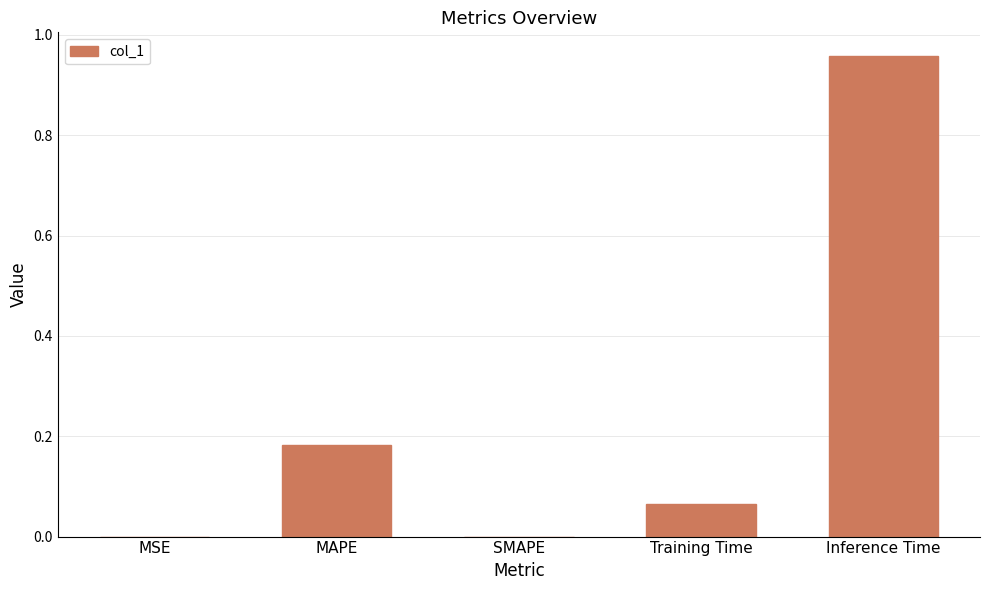

Is it true that the value at MSE is 0.0?

True